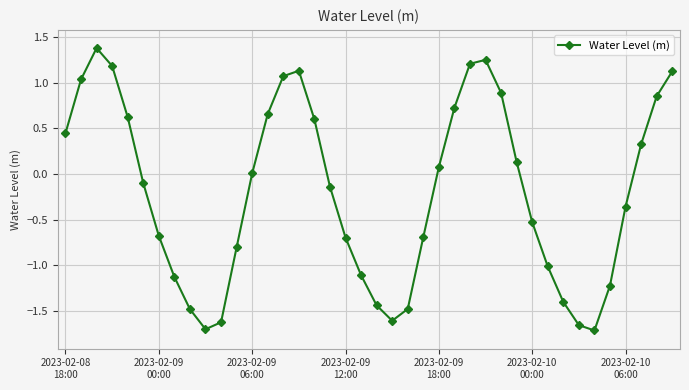

What is the greatest value displayed?

1.4